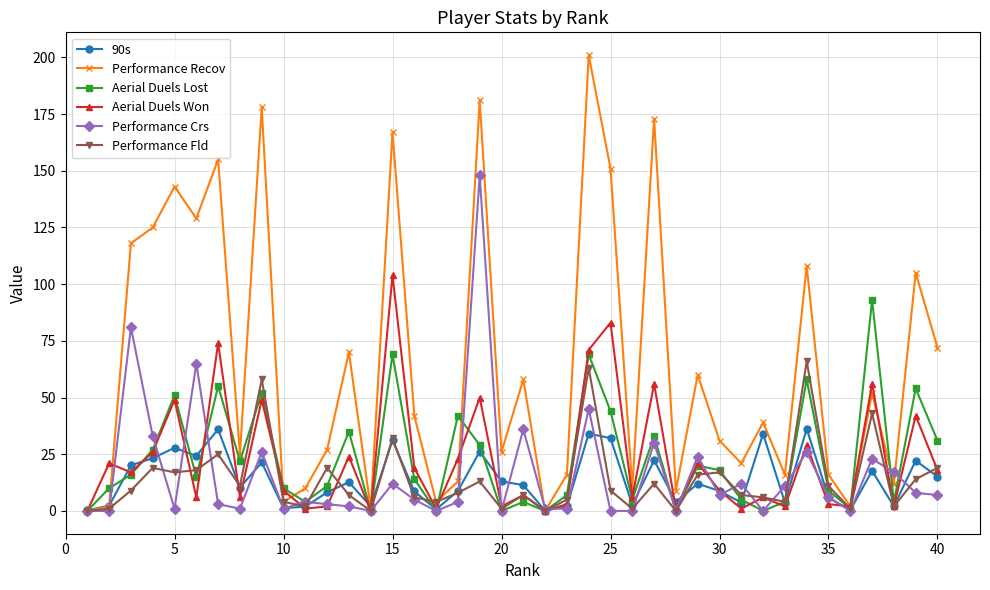

Rank the series by their maximum value, from highest to lowest.

Performance Recov, Performance Crs, Aerial Duels Won, Aerial Duels Lost, Performance Fld, 90s